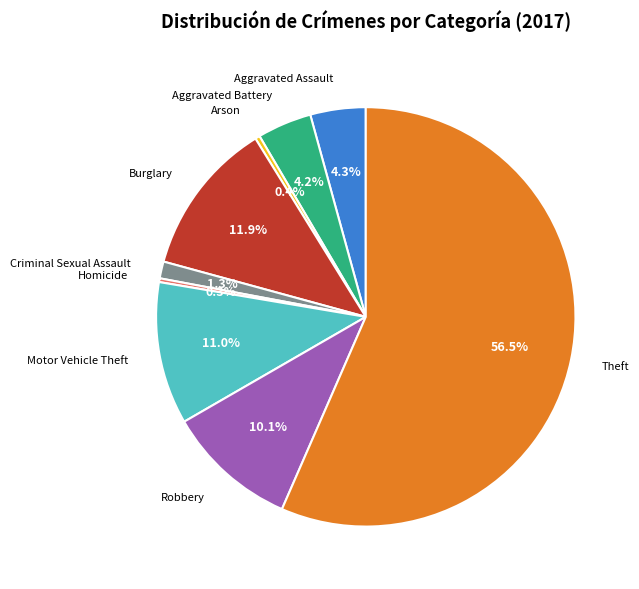

To the nearest percent, what is the difference between the Theft and Motor Vehicle Theft slice percentages?

46%